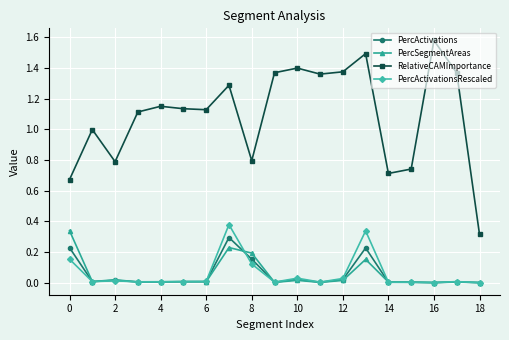

Which series has the largest total across all categories?

RelativeCAMImportance